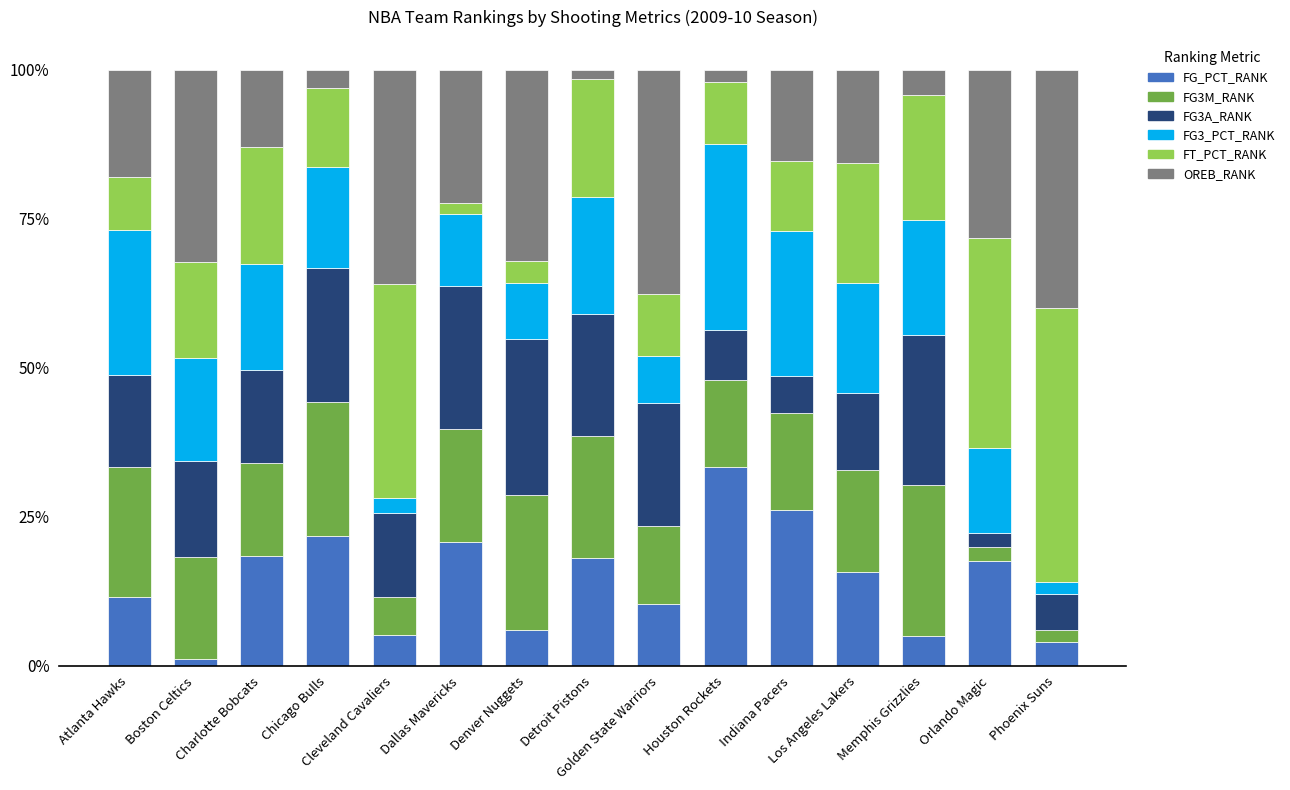

What is the highest value of the FG_PCT_RANK series?

33.3